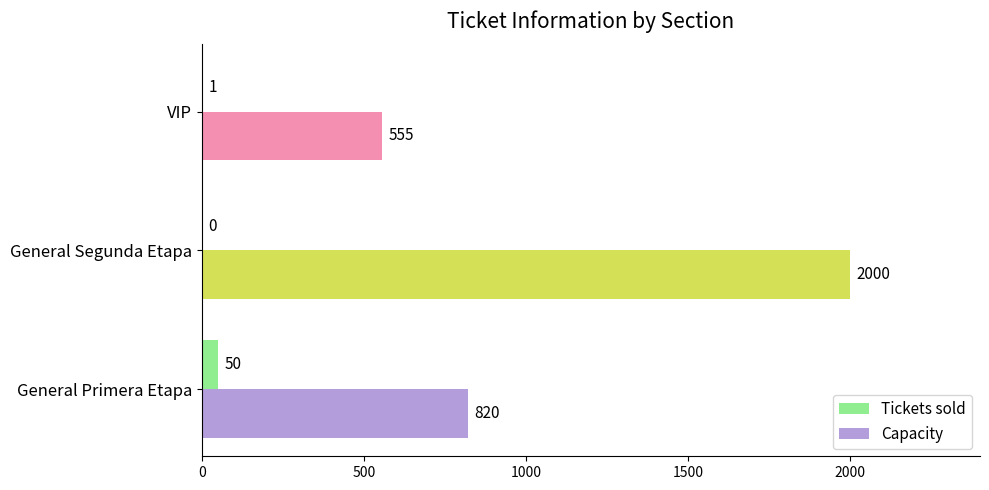

What is the sum of all Capacity values?

3375